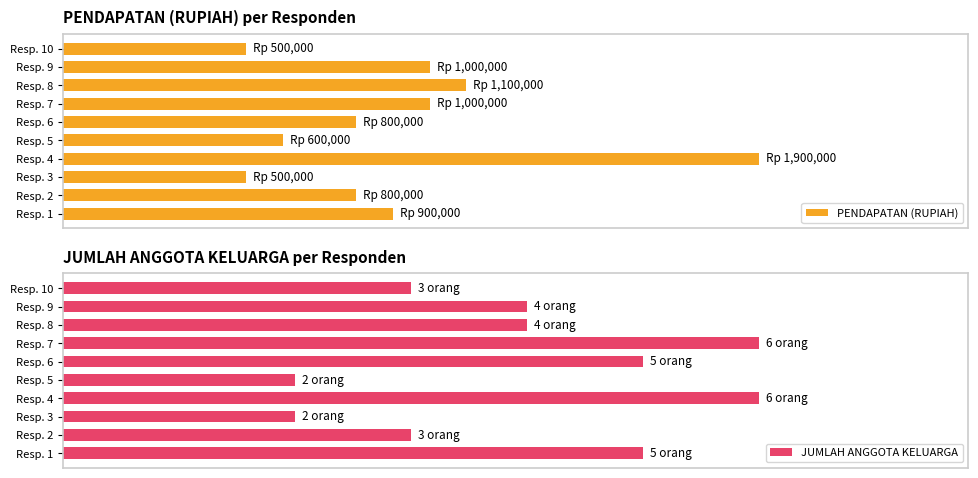

How many series are shown in this chart?

2